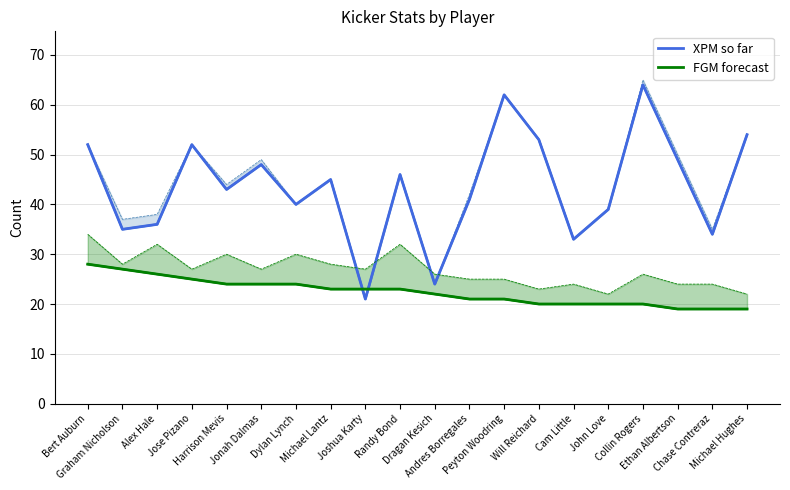

What is the maximum value shown in the chart?

64